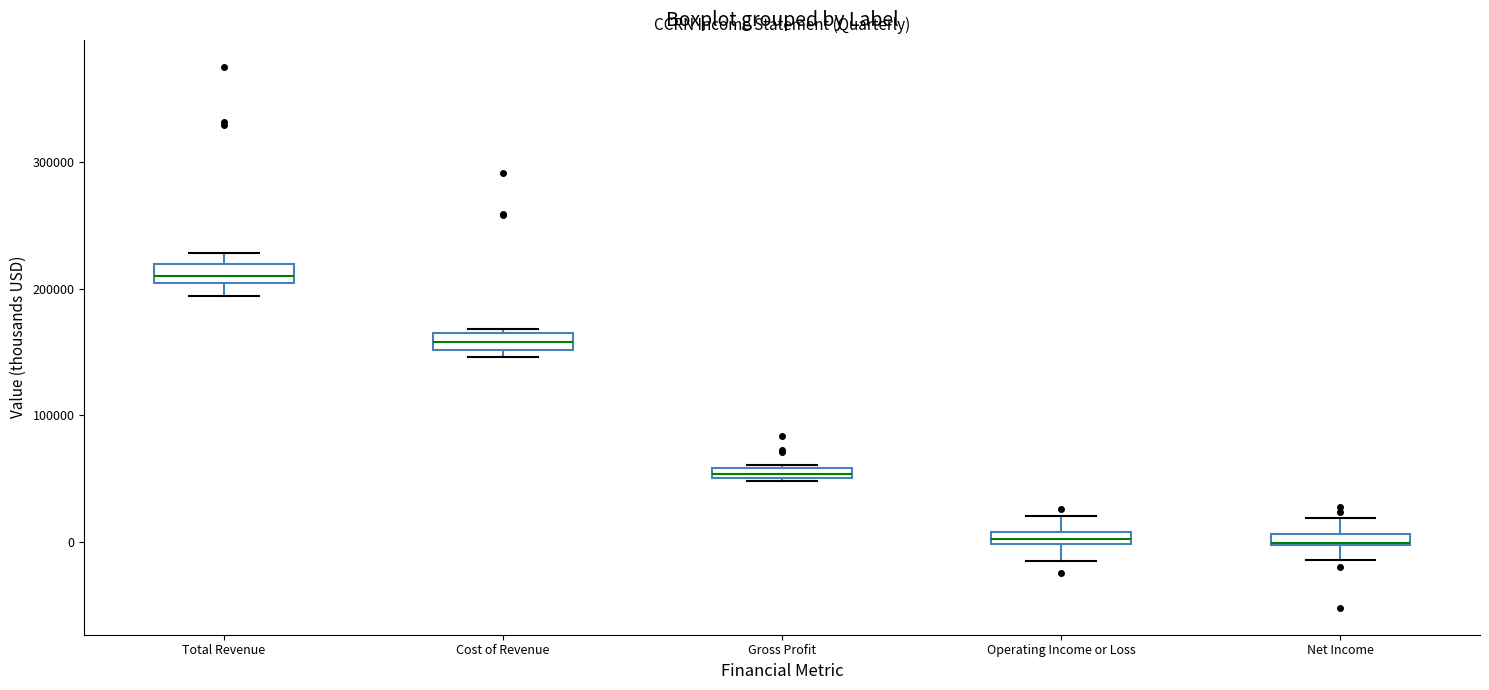

Where is the lower edge of the box for Gross Profit on the y-axis? The values are not printed on the chart, so give them approximately, as read against the axis.

50000